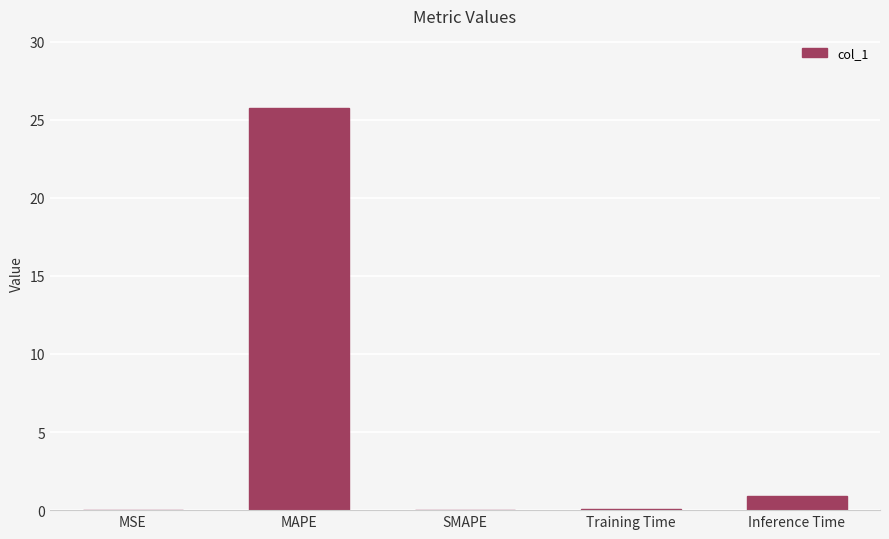

Is it true that the value at MAPE is 41.2?

False